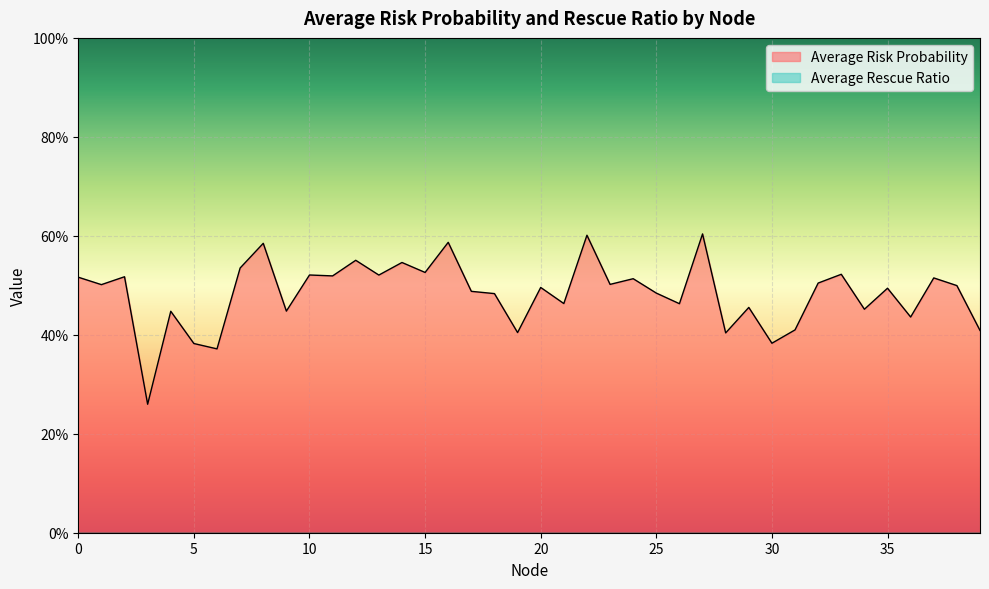

Which label corresponds to the largest value in the chart?

27